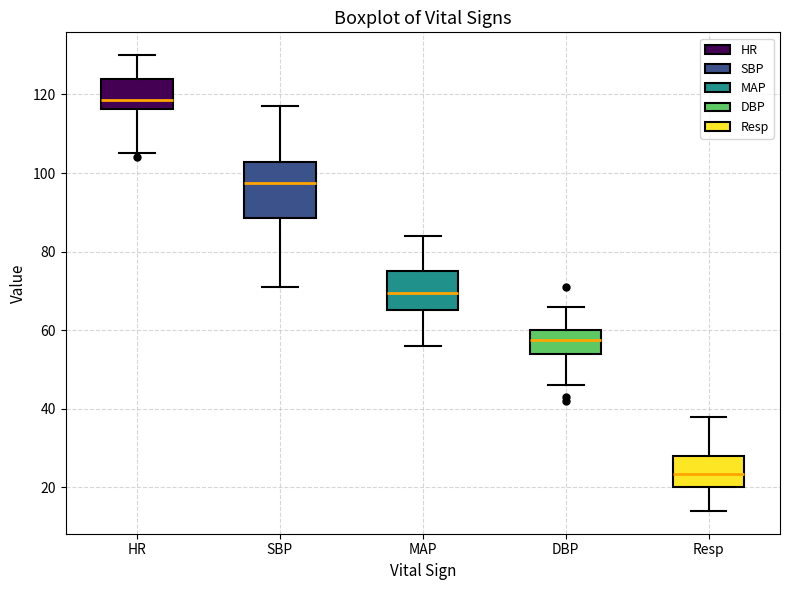

Which box's median line is the lowest?

Resp